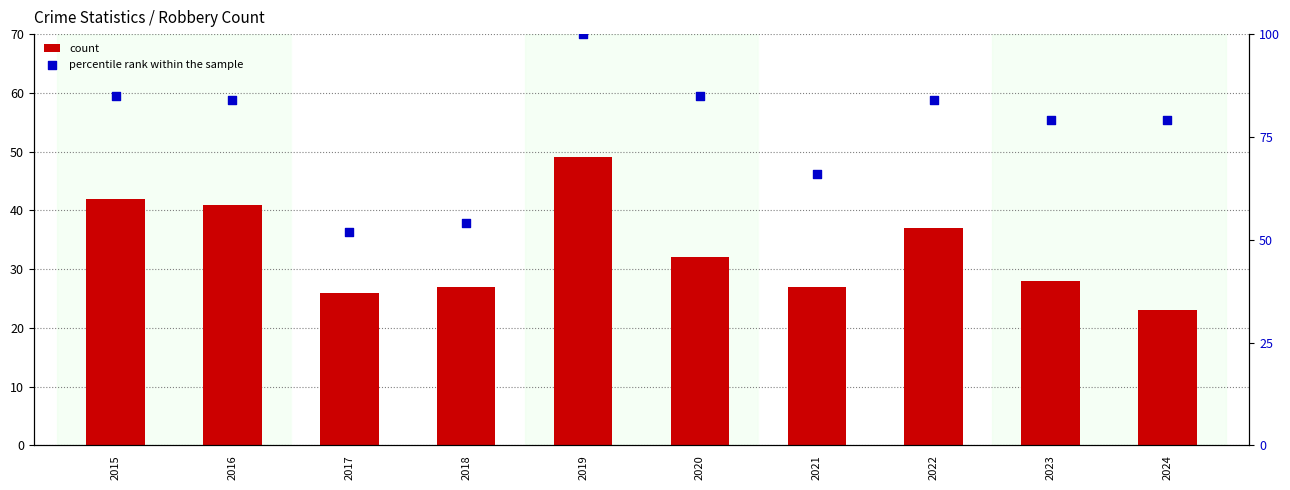

At which category is the sum across all series the highest?

2019